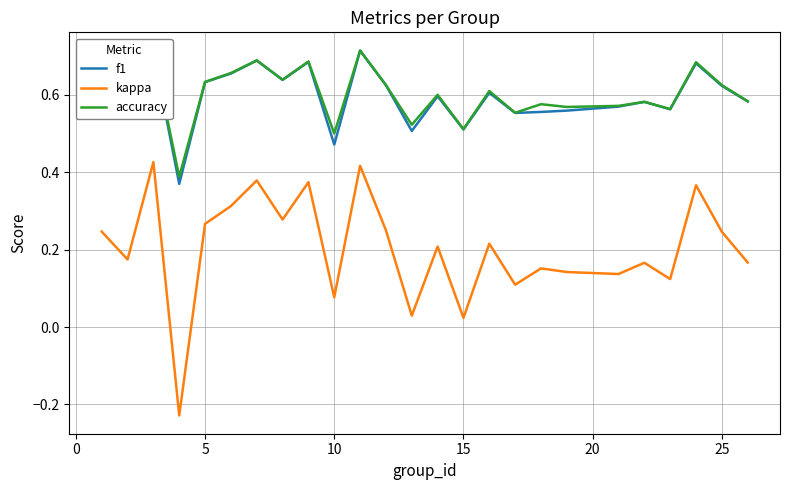

Which series has the widest spread of values?

kappa